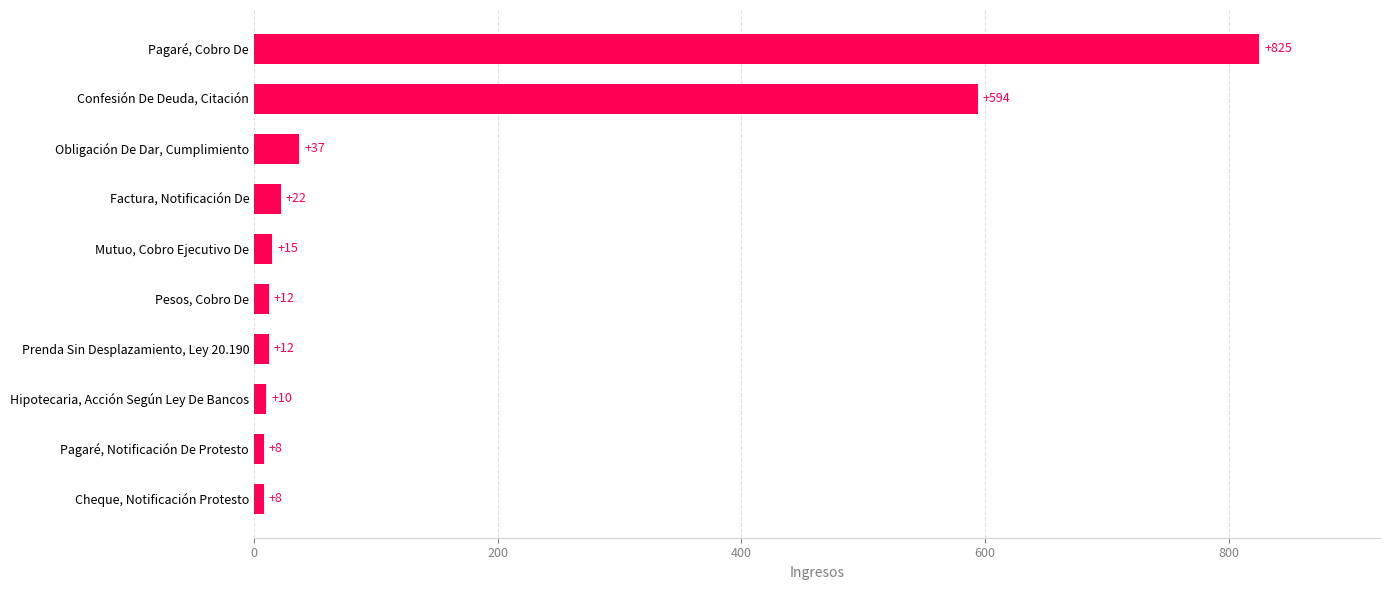

What is the average value?

154